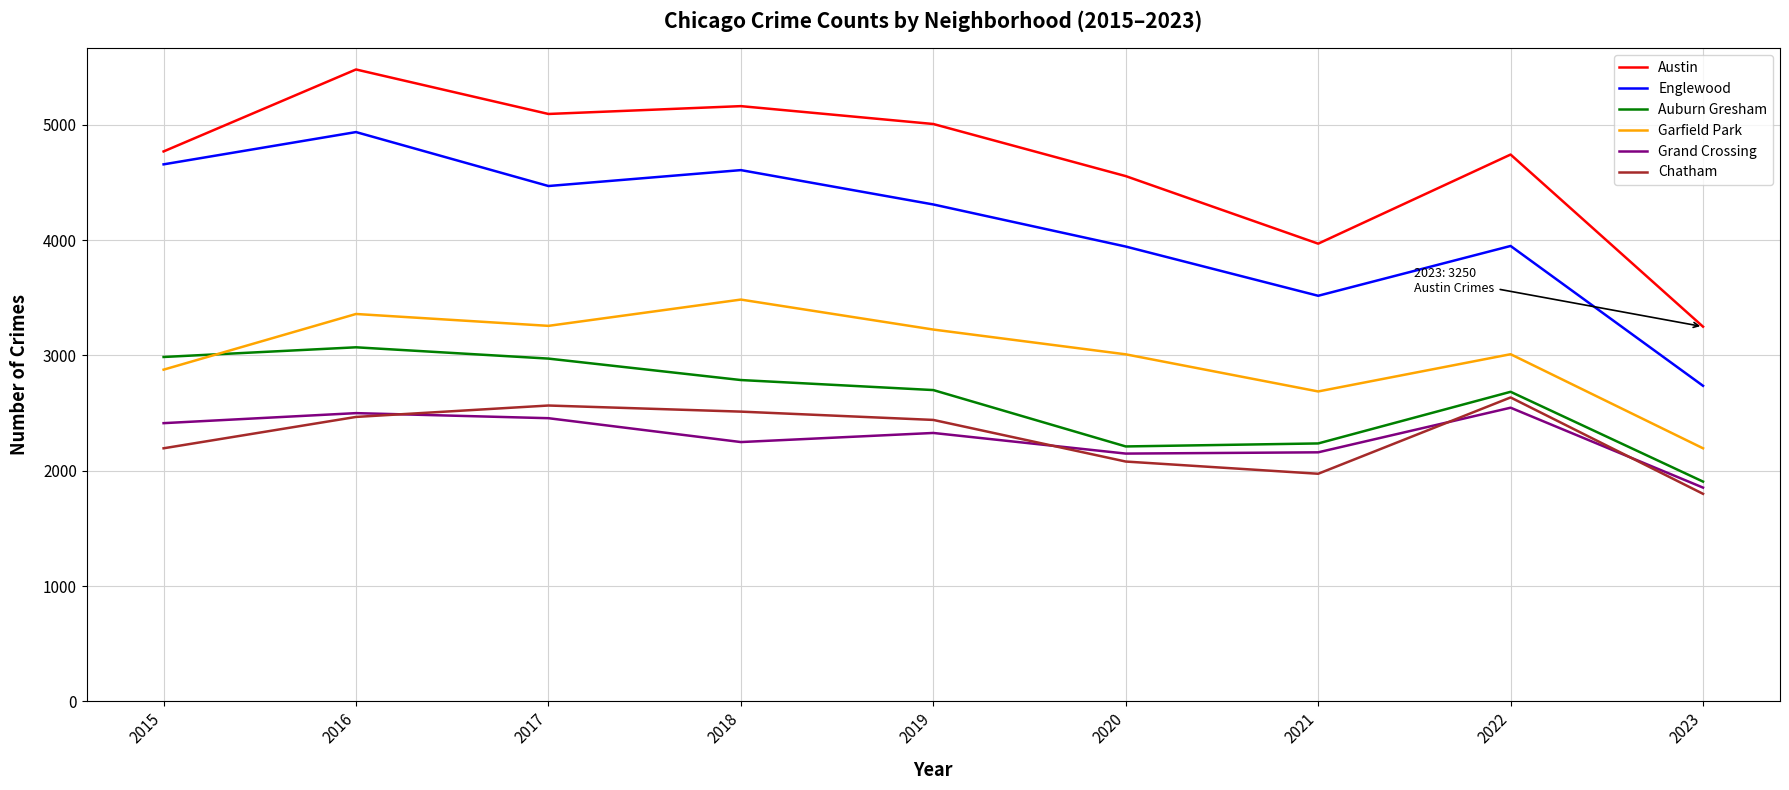

At which label does Chatham reach its peak?

2022